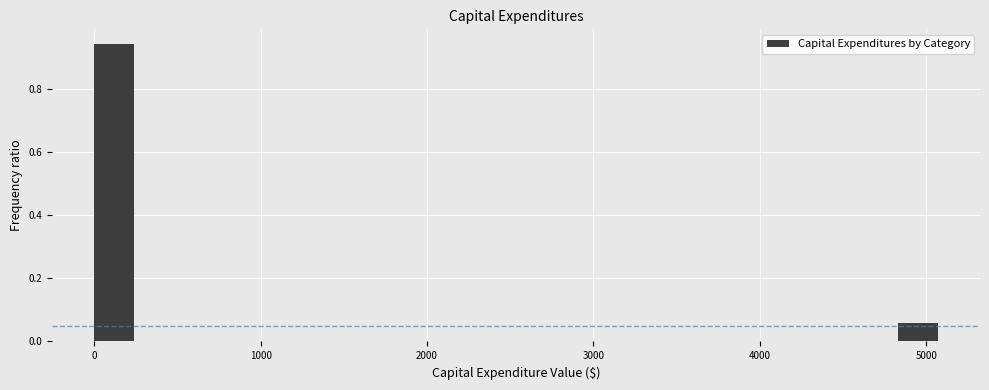

Around what value on the x-axis is the tallest bar? Give the approximate position of its centre, as read against the axis.

100